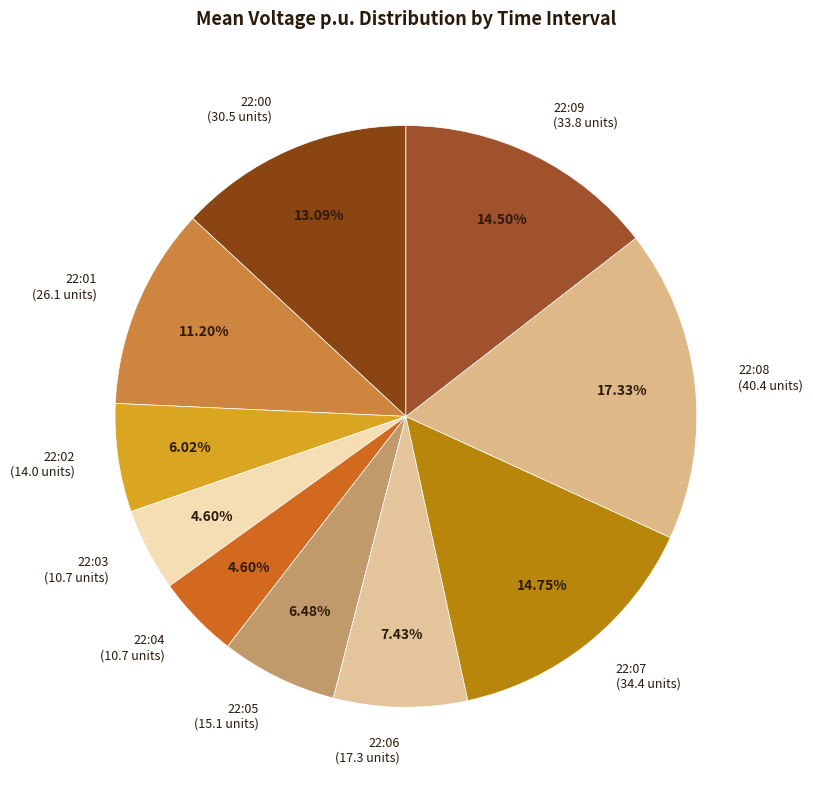

Combined, what portion of the pie is 22:03 and 22:04?

9.2%